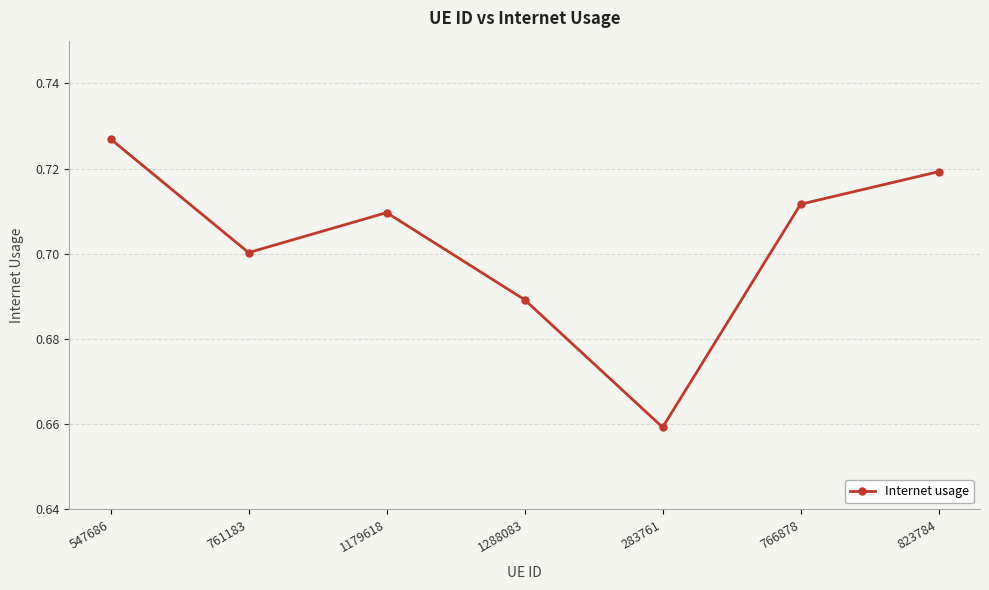

Where is the data nearest to the value 0?

283761